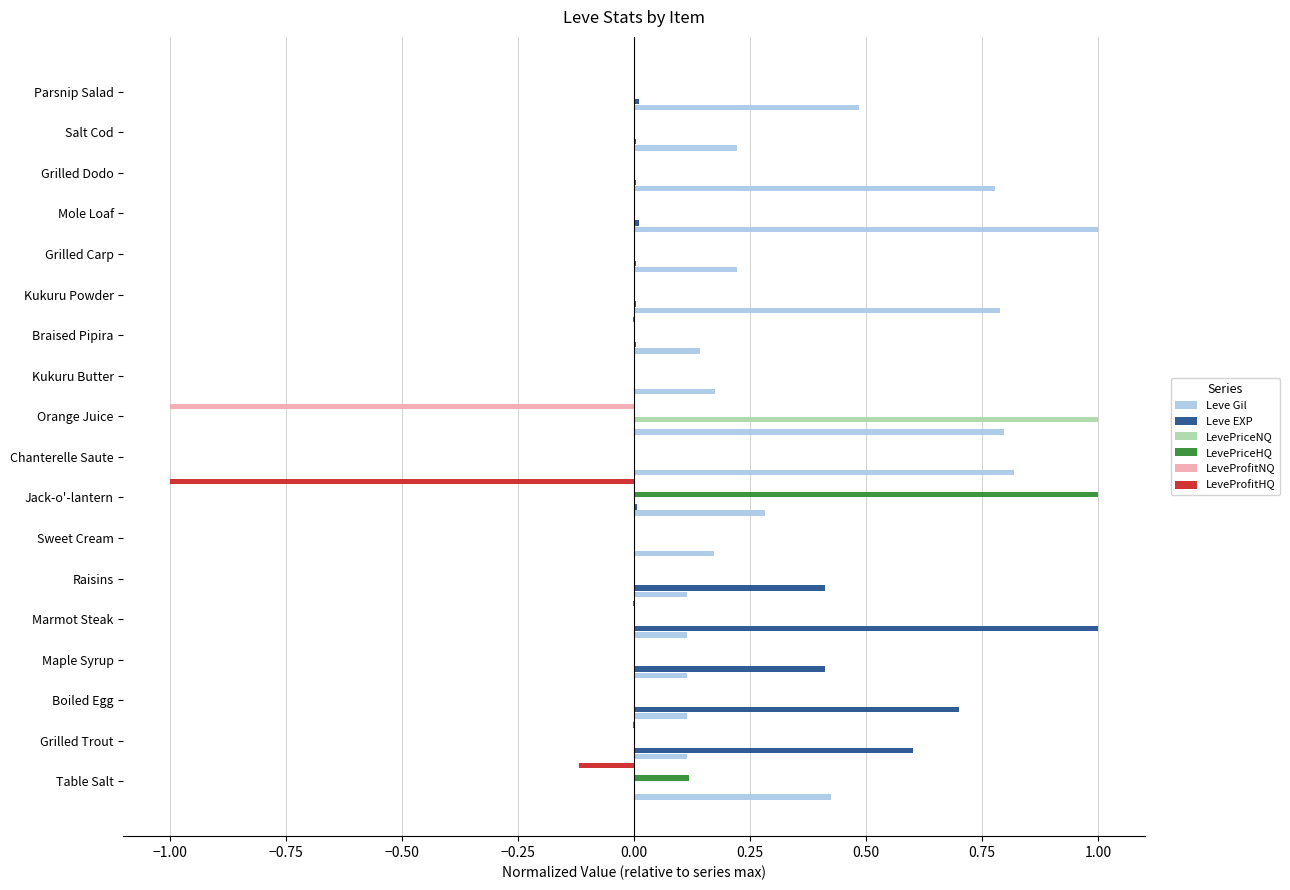

Is it true that LevePriceNQ equals 0.0 at Kukuru Butter?

True